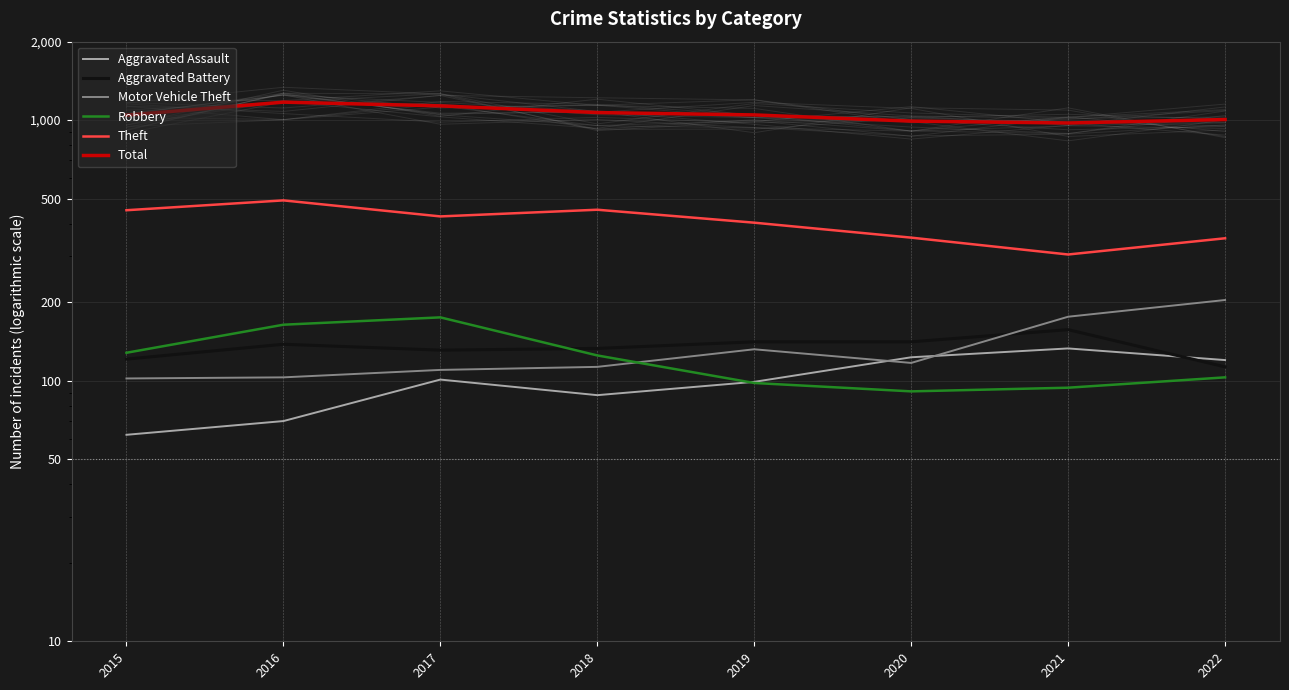

What is the sum of the Aggravated Assault values at 2022 and 2020?

243